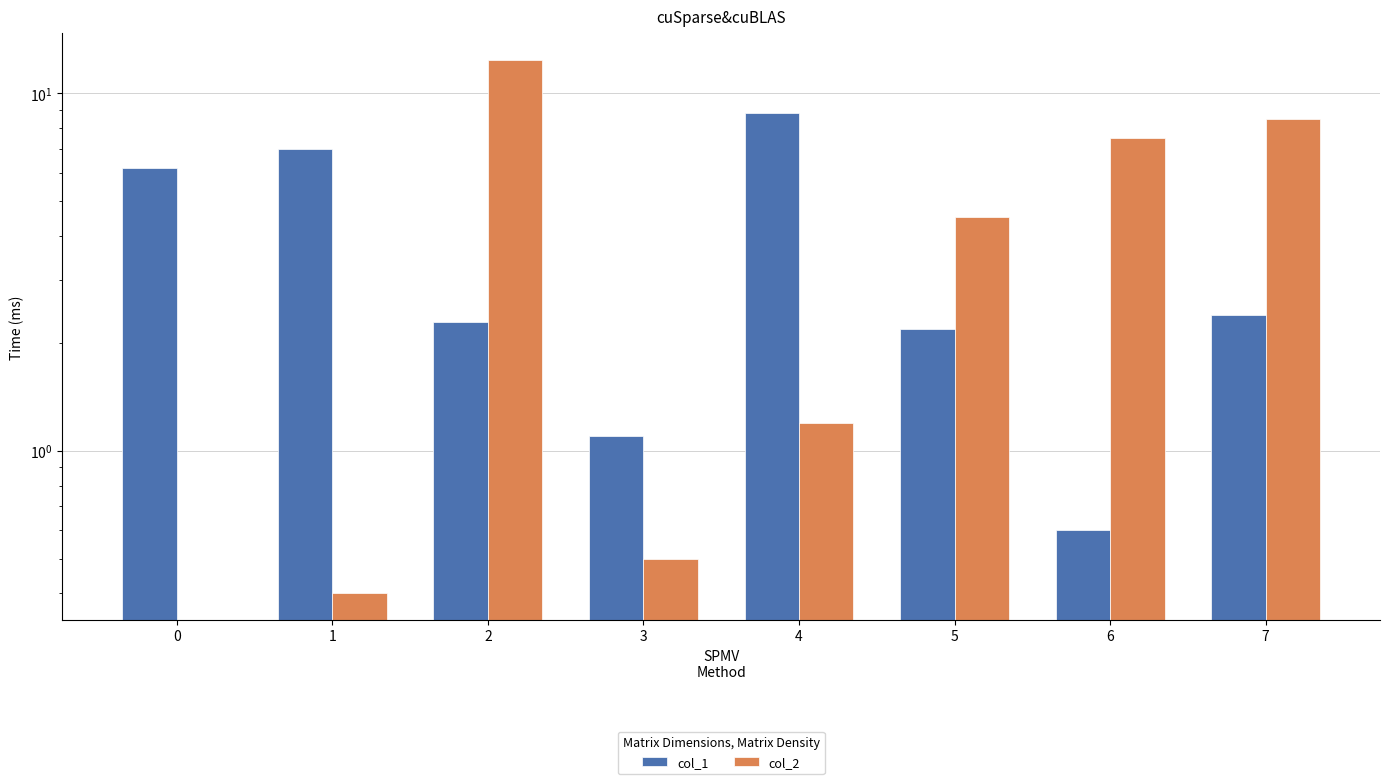

Which series changed the most between 4 and 5?

col_1